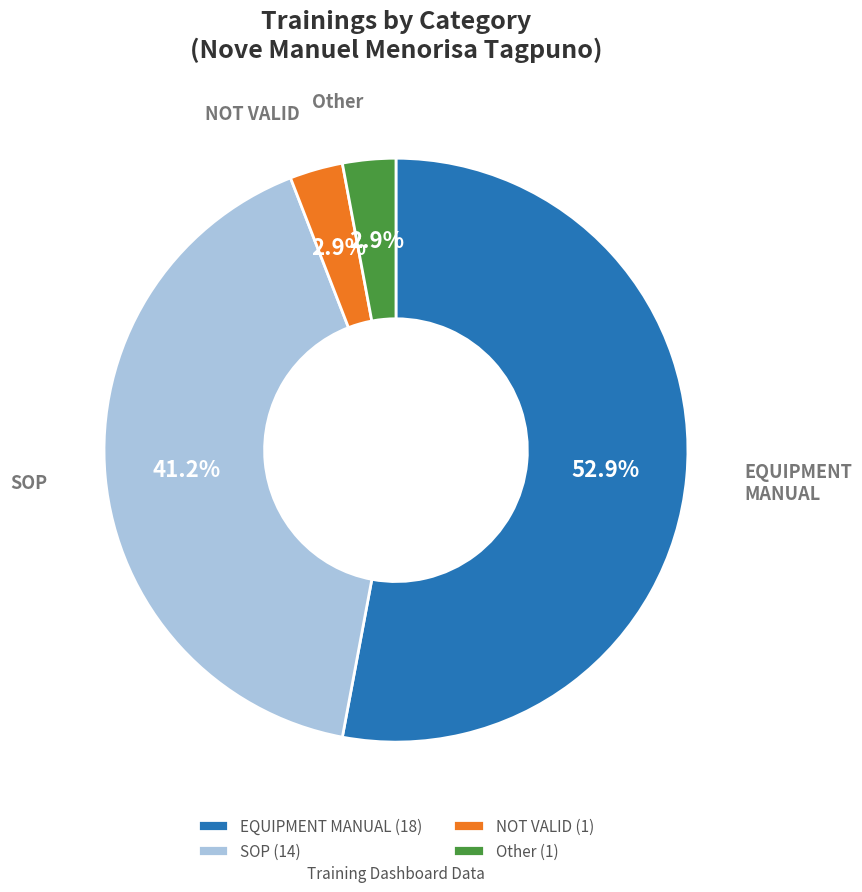

Combined, do Other and NOT VALID account for over 50%?

No